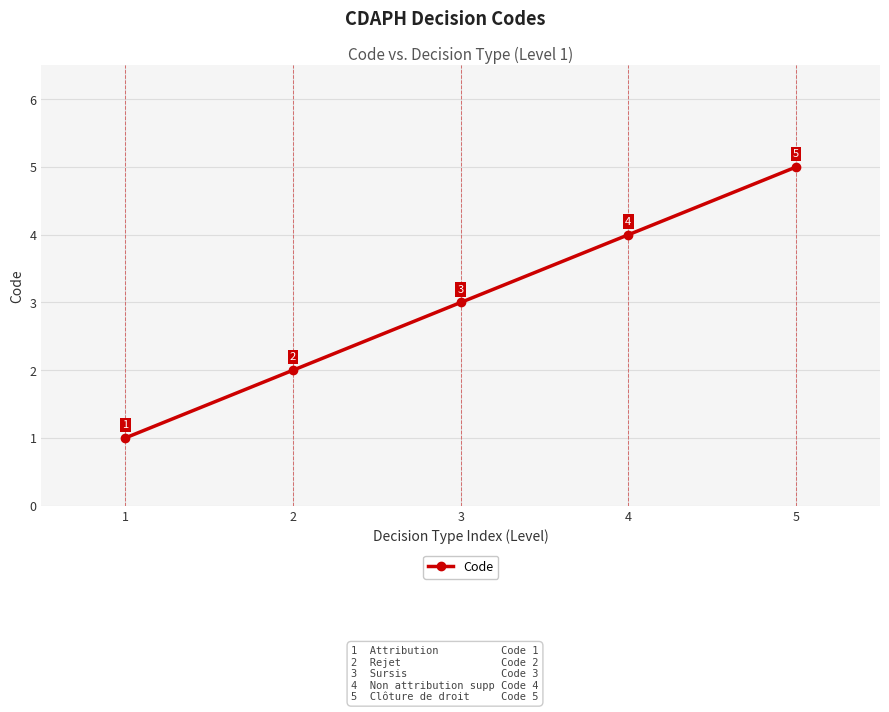

List the labels in order of value, smallest first.

1, 2, 3, 4, 5